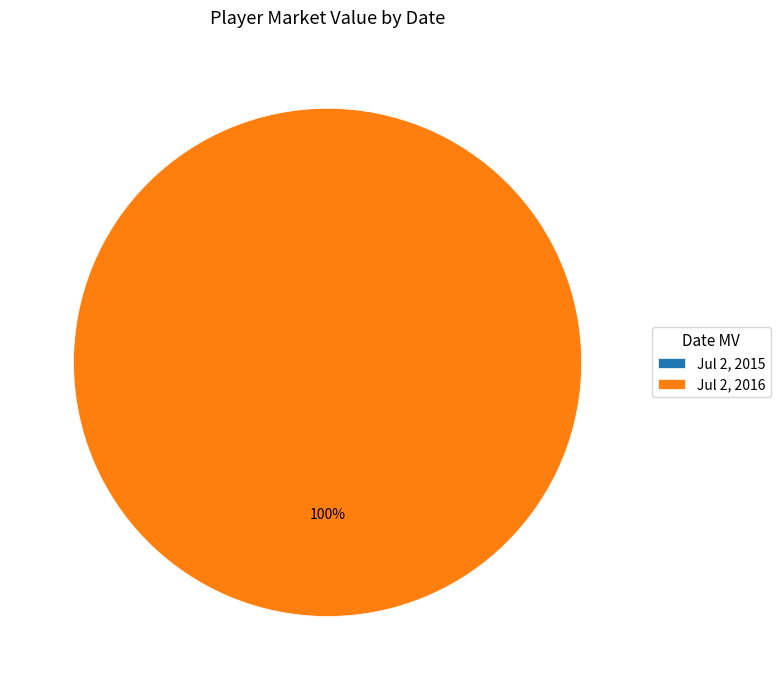

The Jul 2, 2015 slice represents 0% of the pie. True or false?

True